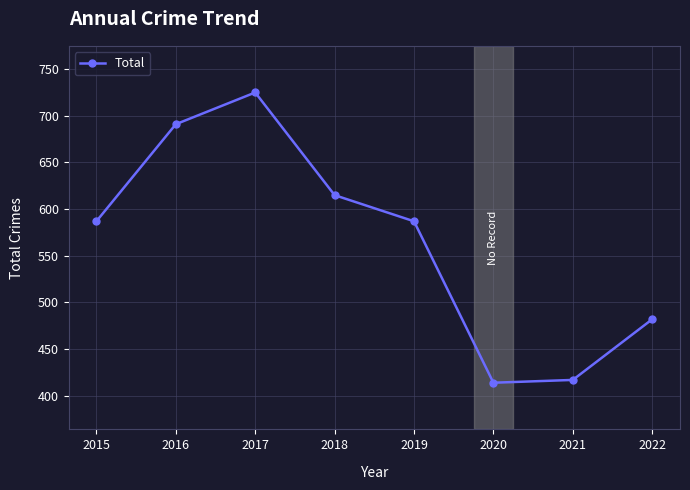

How many values are below 587?

3